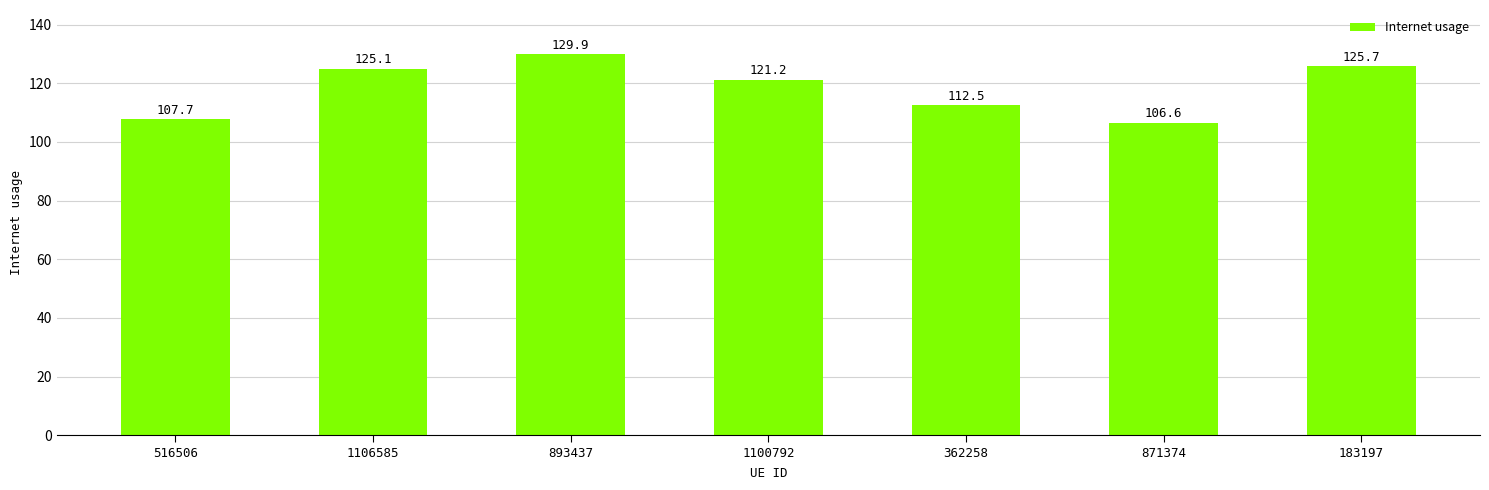

What value does the data have at 1100792?

121.2